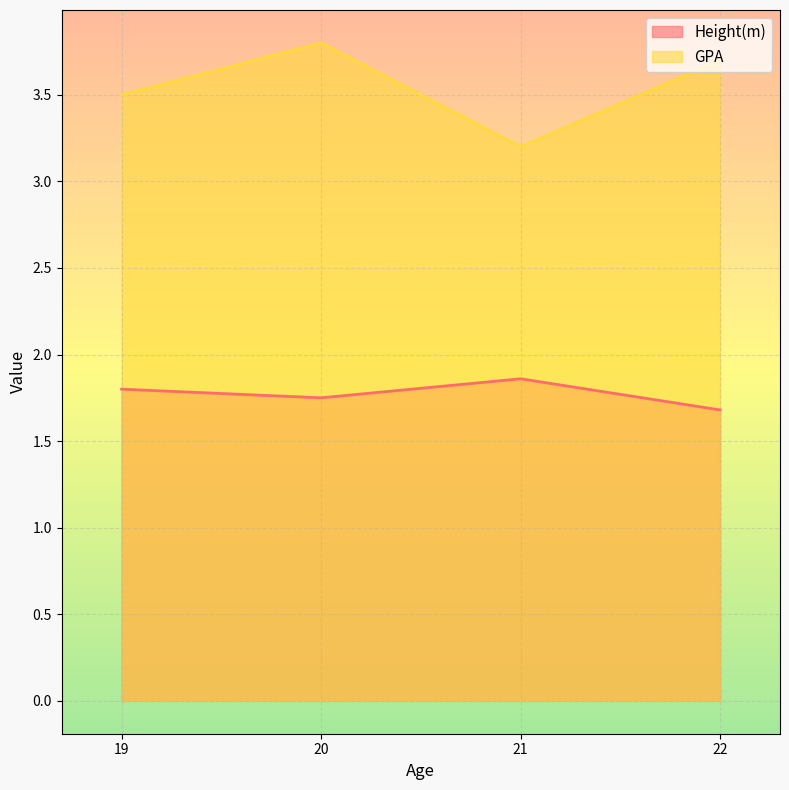

True or false: Height(m) and GPA cross at least once.

False